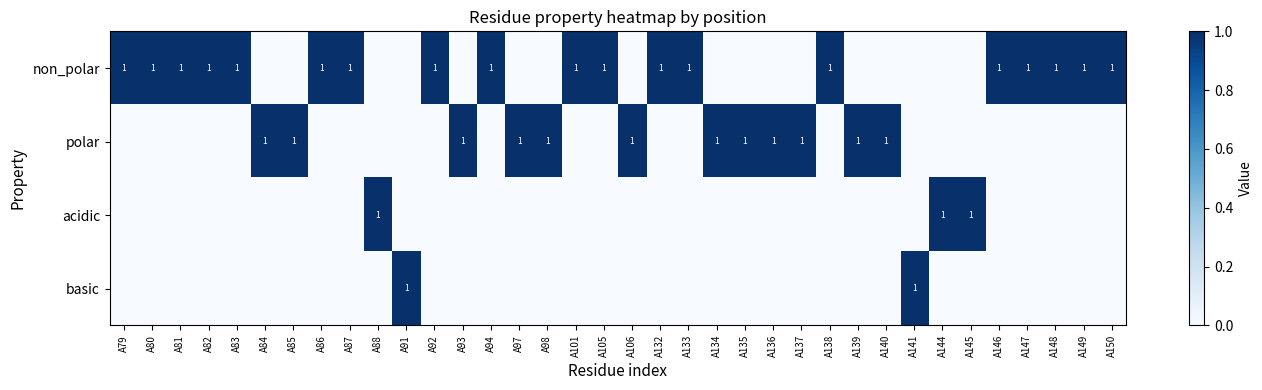

What is the spread (max minus min) of values at A92?

1